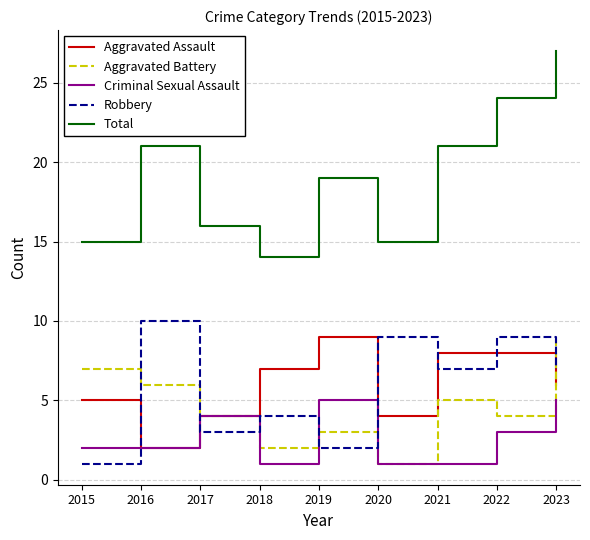

What is the sum of the Aggravated Battery values at 2022 and 2023?

13